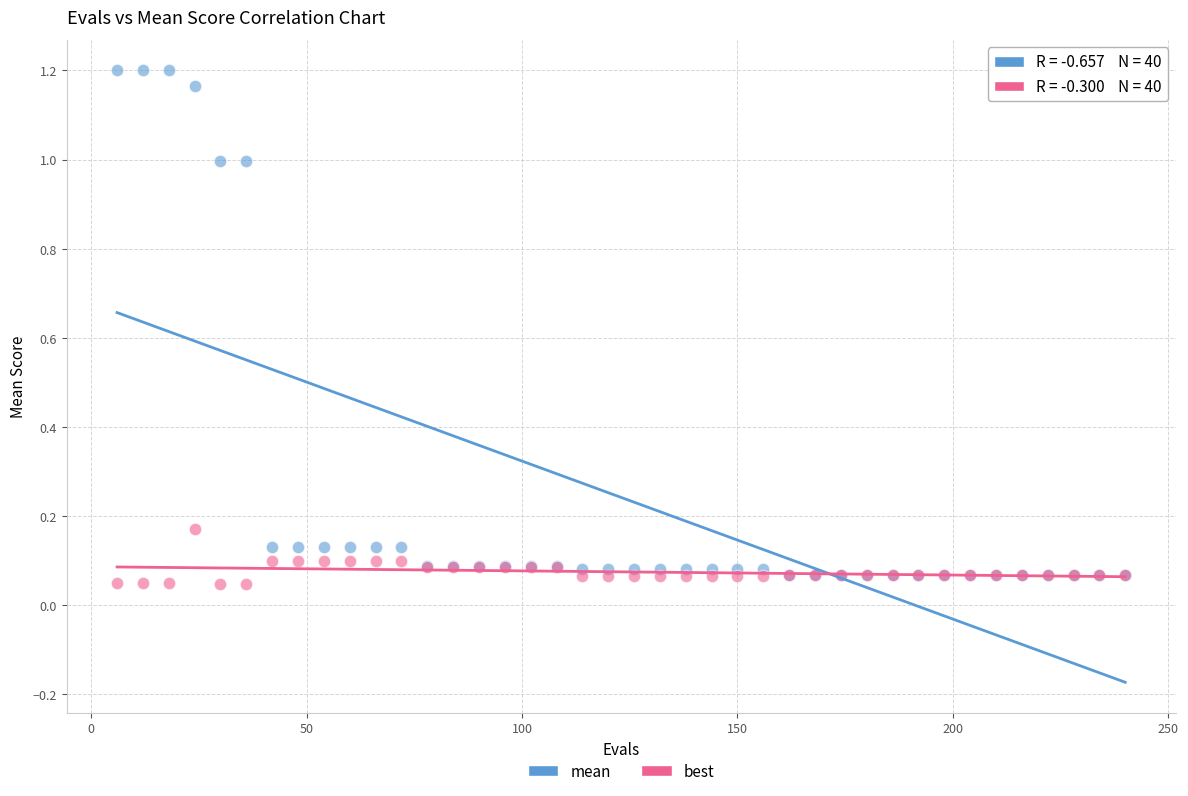

What are all the series names shown in the legend?

mean, best